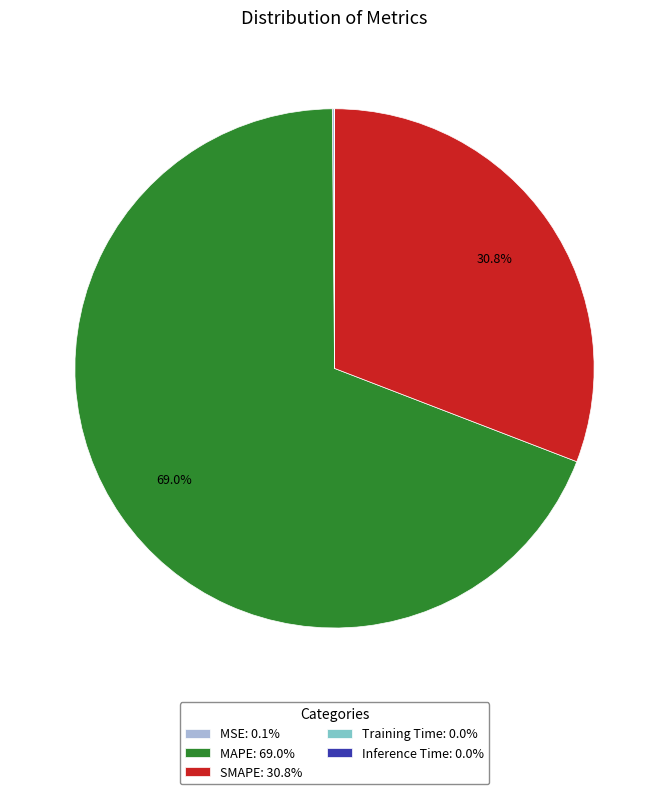

Is there a majority slice in this chart?

Yes